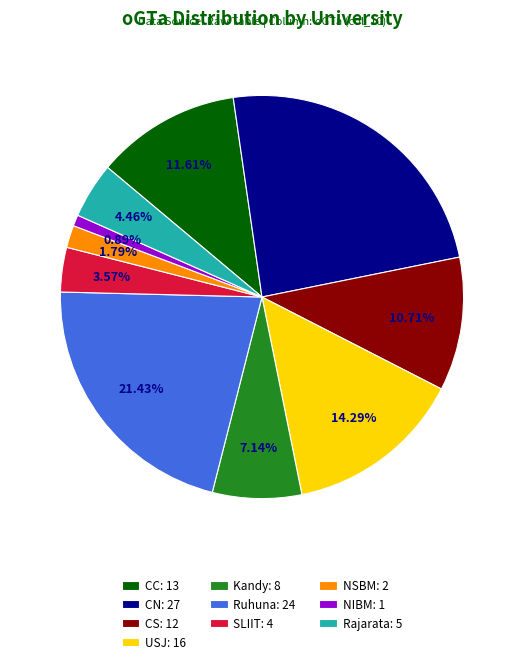

How many slices are in this pie chart?

10